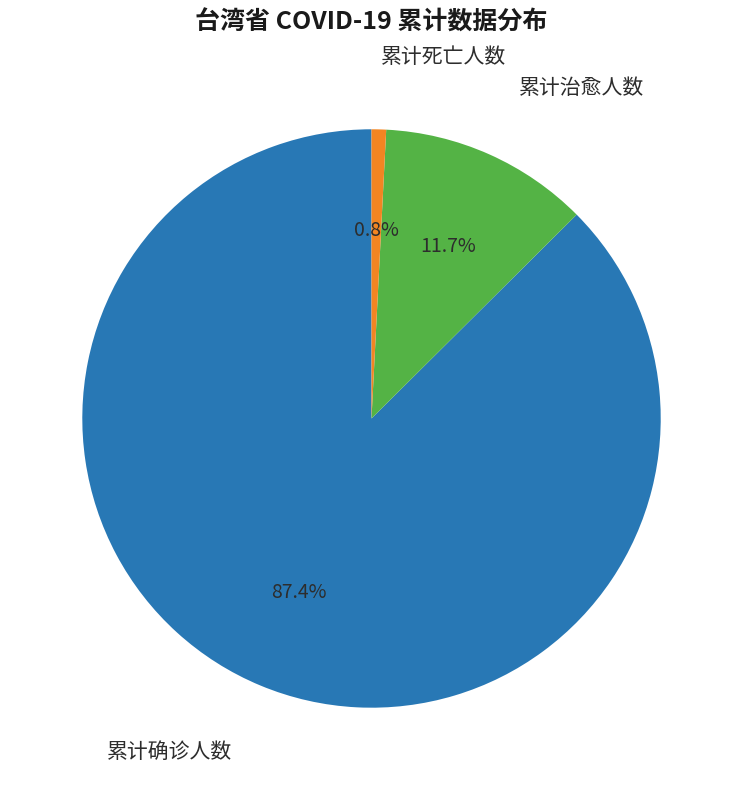

To the nearest percent, what is the difference between the 累计治愈人数 and 累计死亡人数 slice percentages?

11%